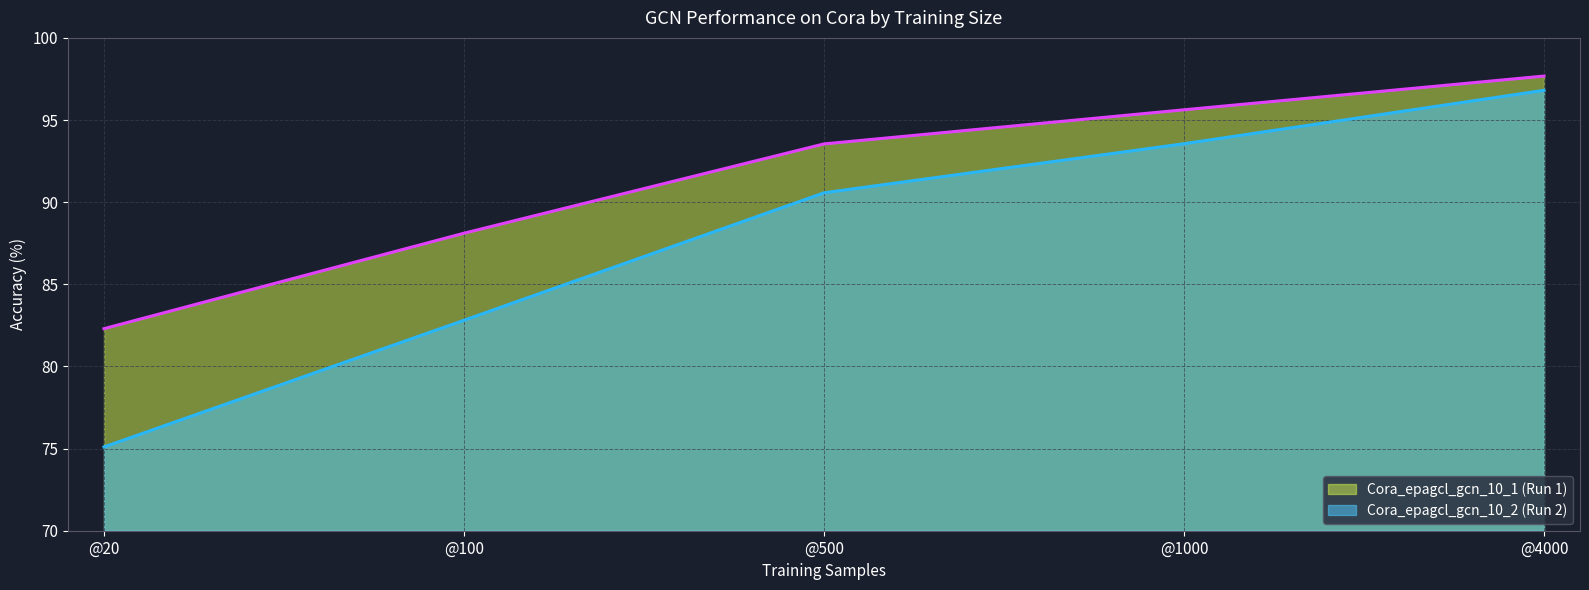

True or false: Cora_epagcl_gcn_10_2 (Run 2) (line) has more than 0 interior local peaks.

False